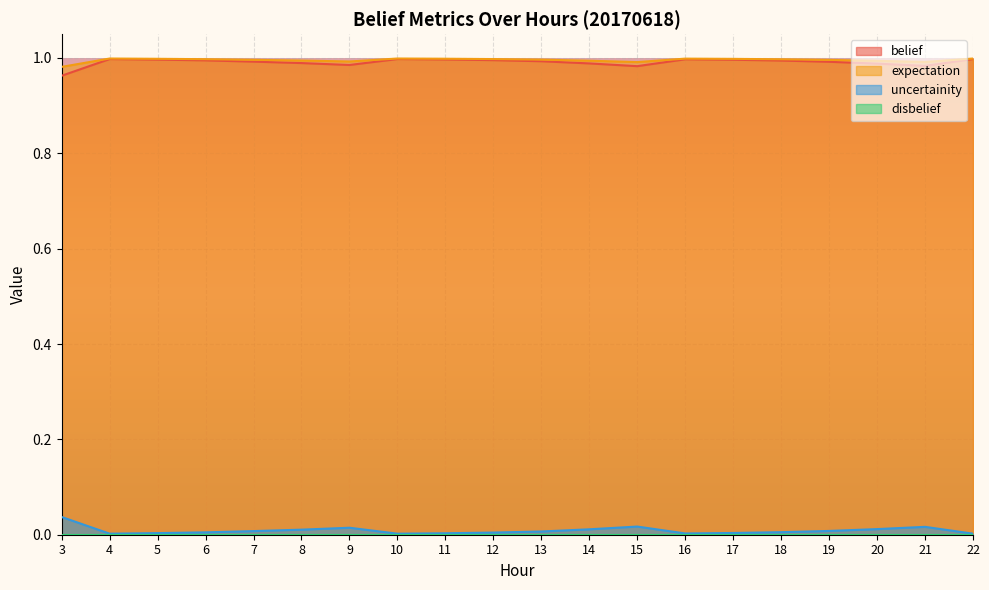

What is the spread (max minus min) of values at 12?

1.0